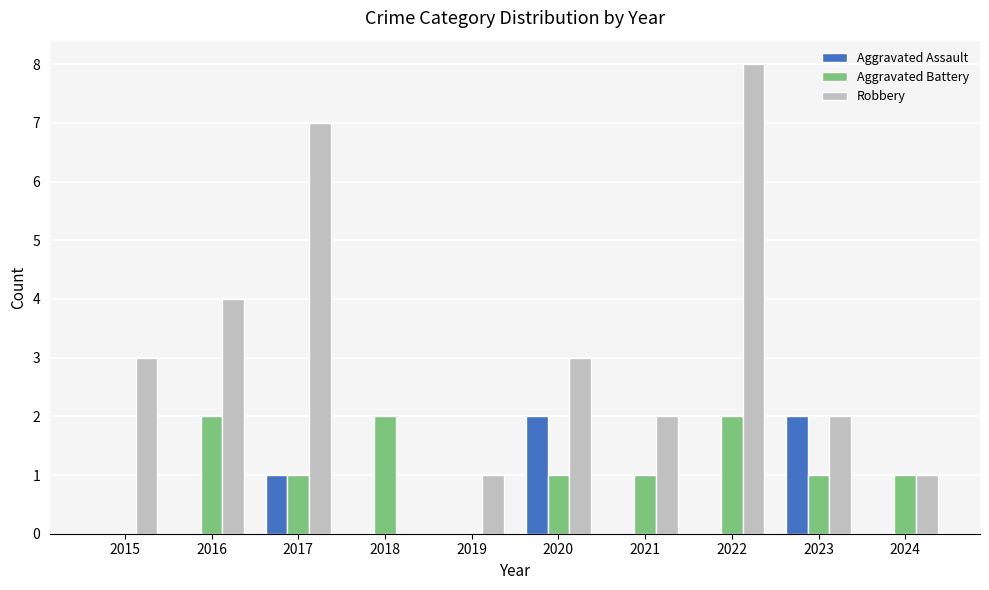

What are all the series names shown in the legend?

Aggravated Assault, Aggravated Battery, Robbery